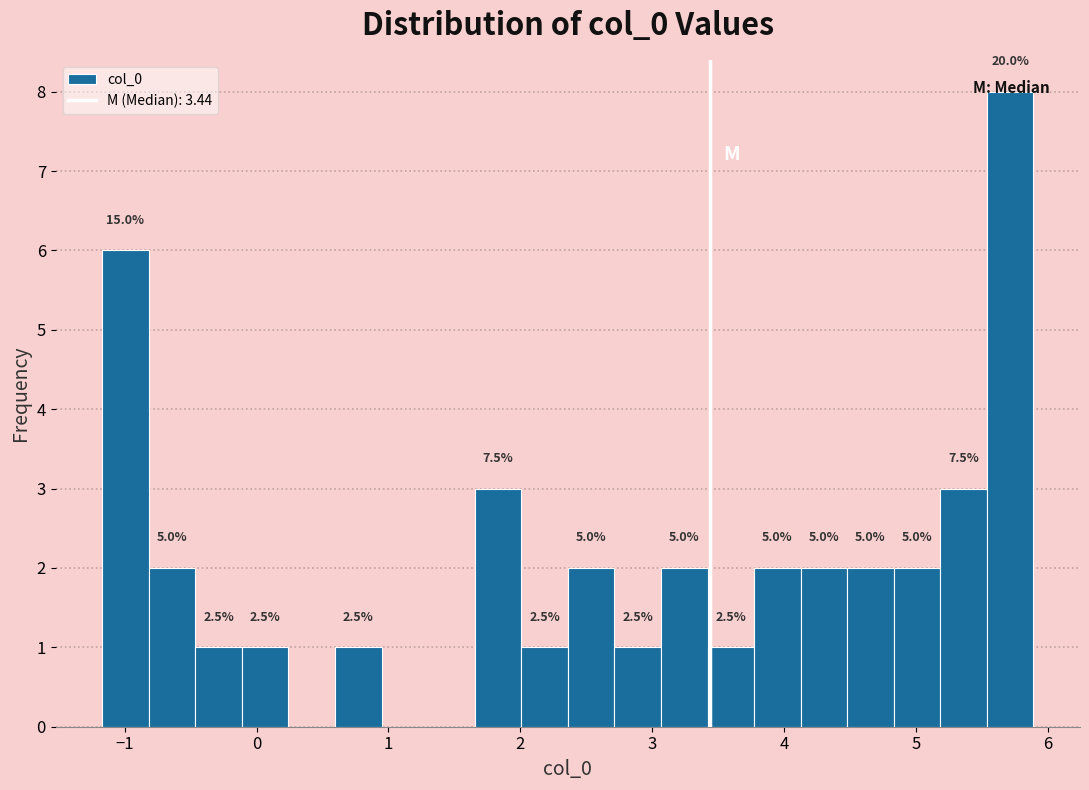

Around what value on the x-axis is the tallest bar? Give the approximate position of its centre, as read against the axis.

5.7